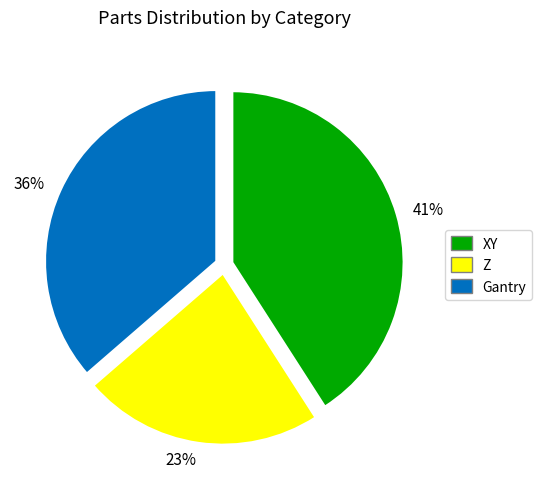

Does Gantry represent more than half of the total?

No